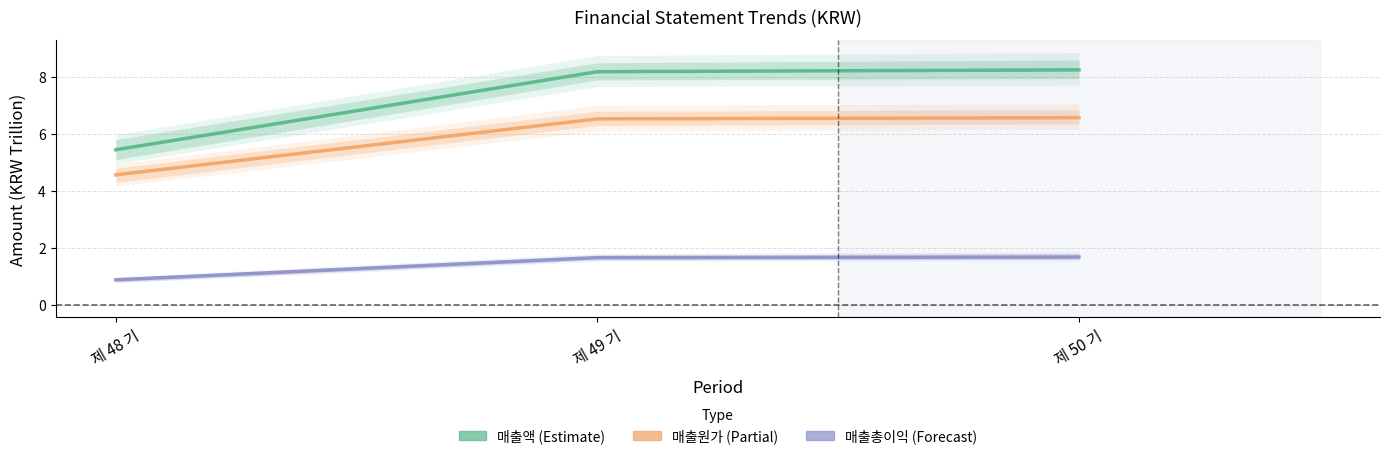

At which label is 매출액 closest to 6?

제 48 기